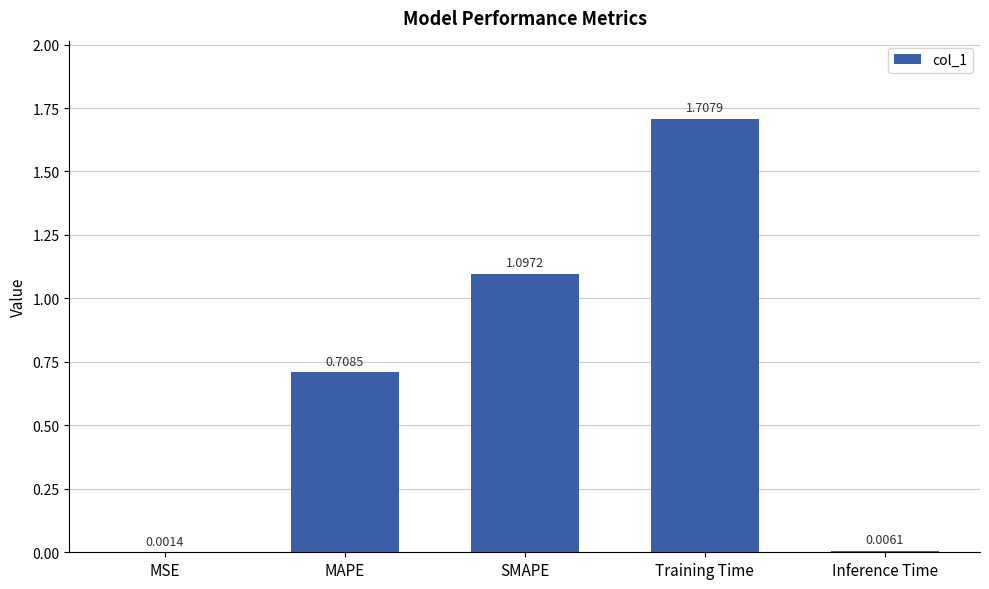

Where is the data nearest to the value 0?

MSE